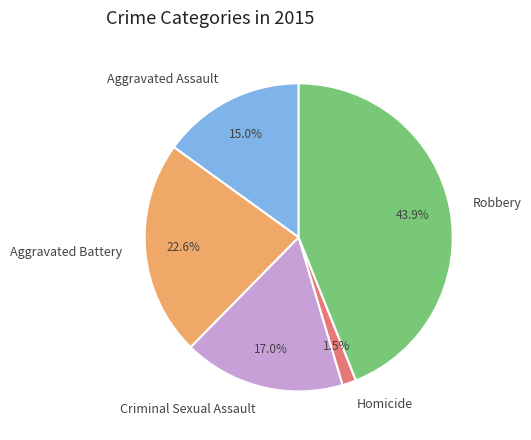

How many slices are in this pie chart?

5